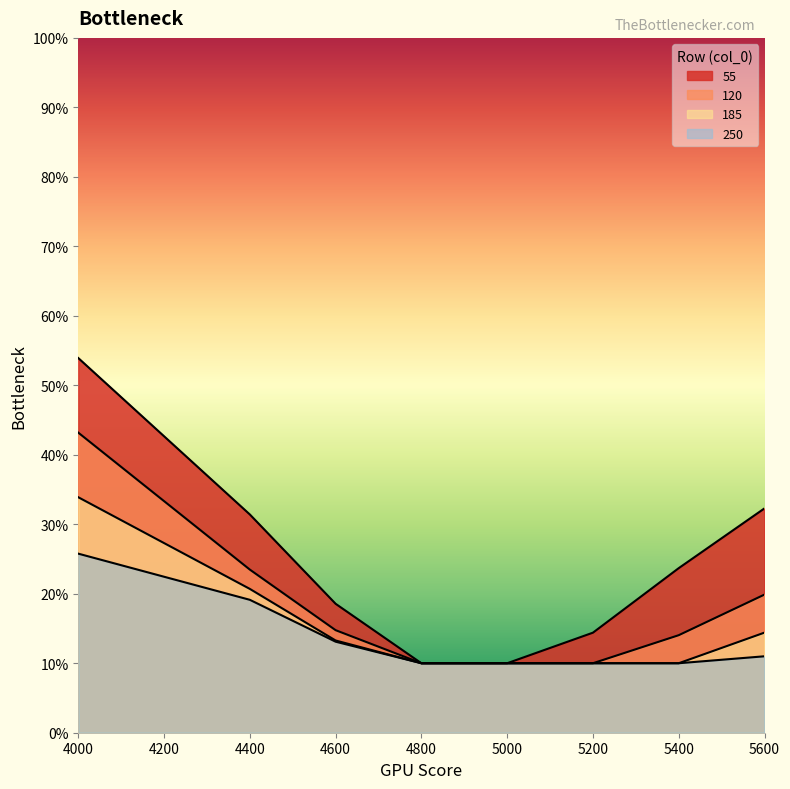

At which label does 250 reach its minimum?

4800